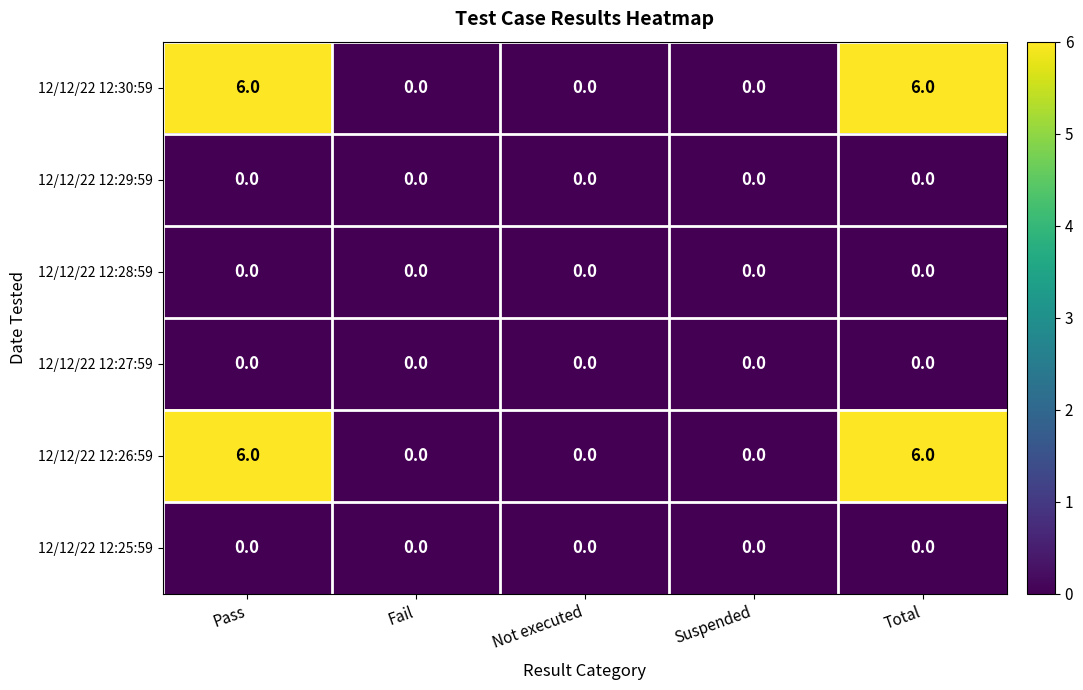

Is it true that 12/12/22 12:26:59 equals 6 at Pass?

True